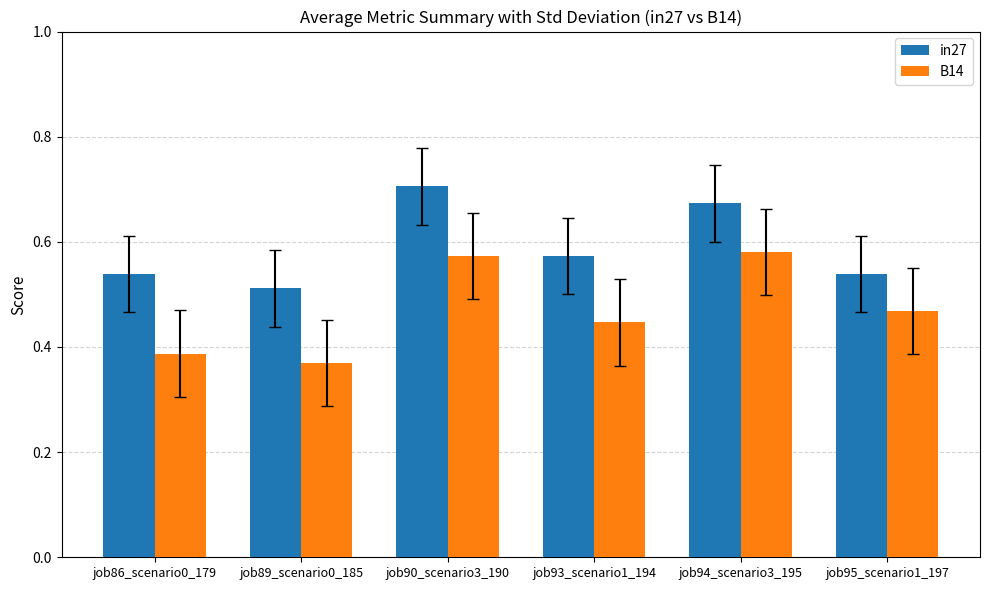

The value of B14 at job93_scenario1_194 is 0.1. True or false?

False